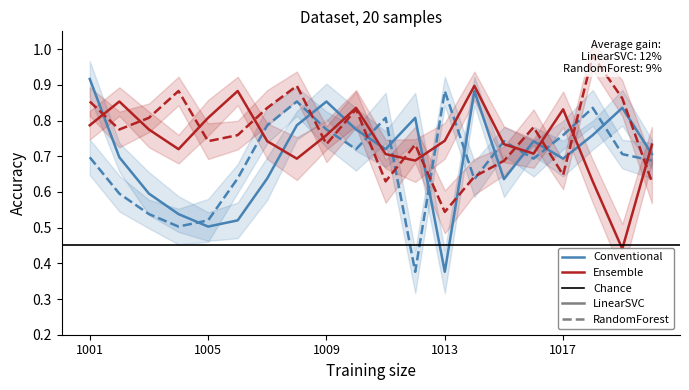

What is the sum of all Ensemble_LinearSVC values?

15.0